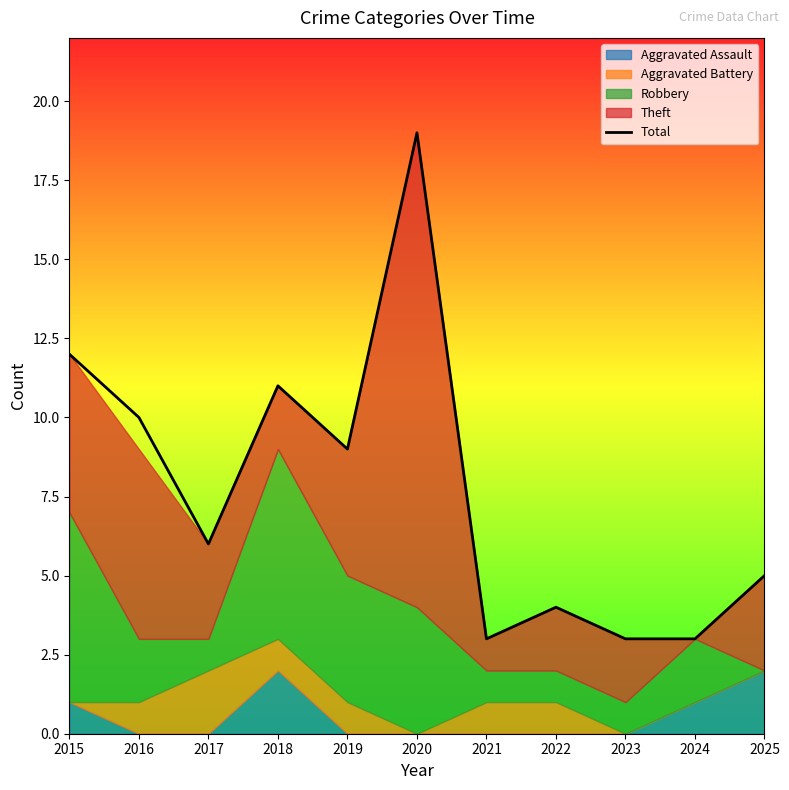

Between 2024 and 2022, which is larger?

2022